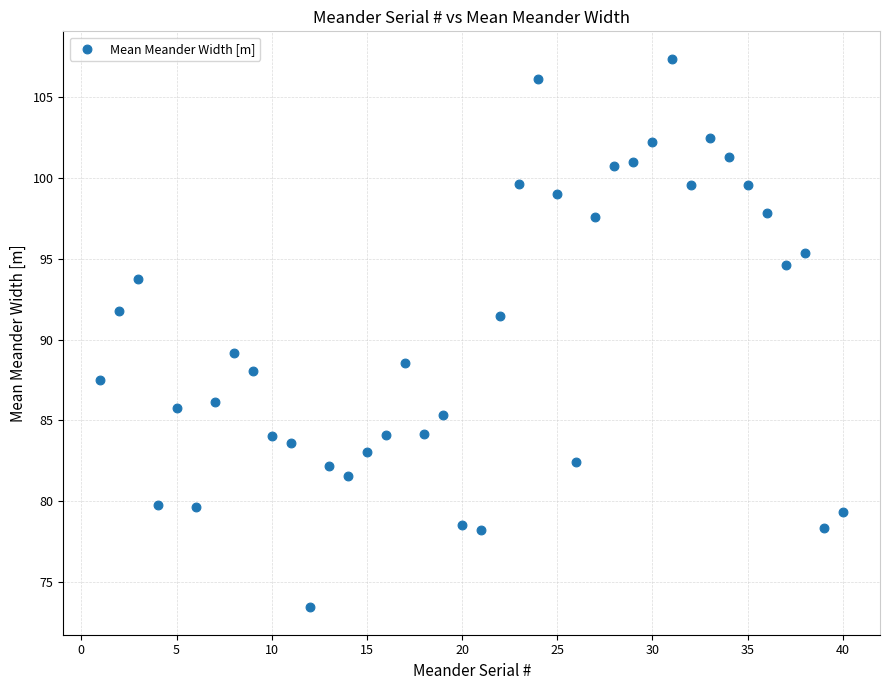

What is the range of Y values (max minus min)?

33.9